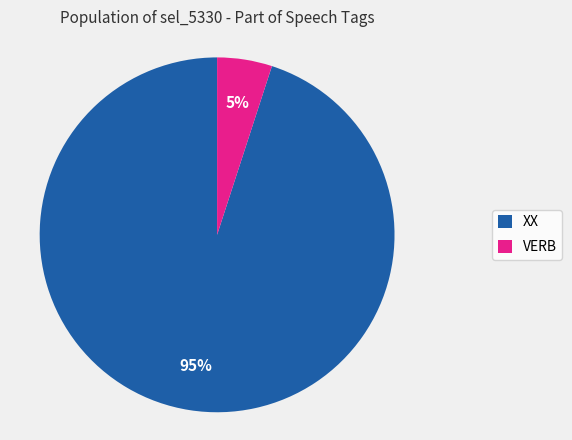

Which slice is the smallest?

VERB